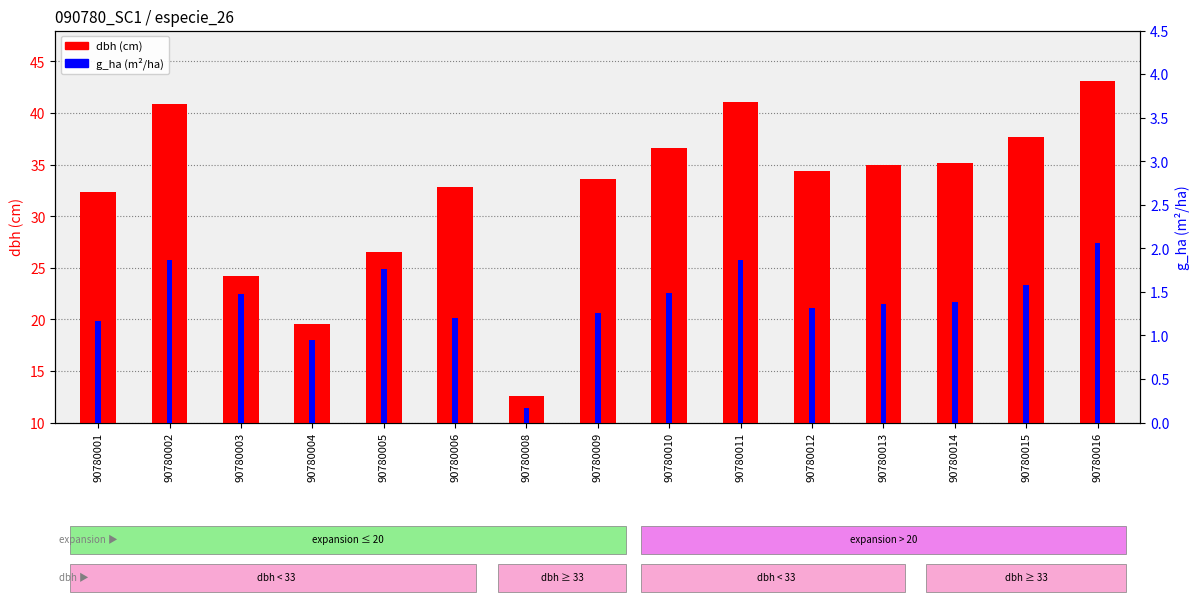

The dbh series shows 11.2 at 90780016. True or false?

False